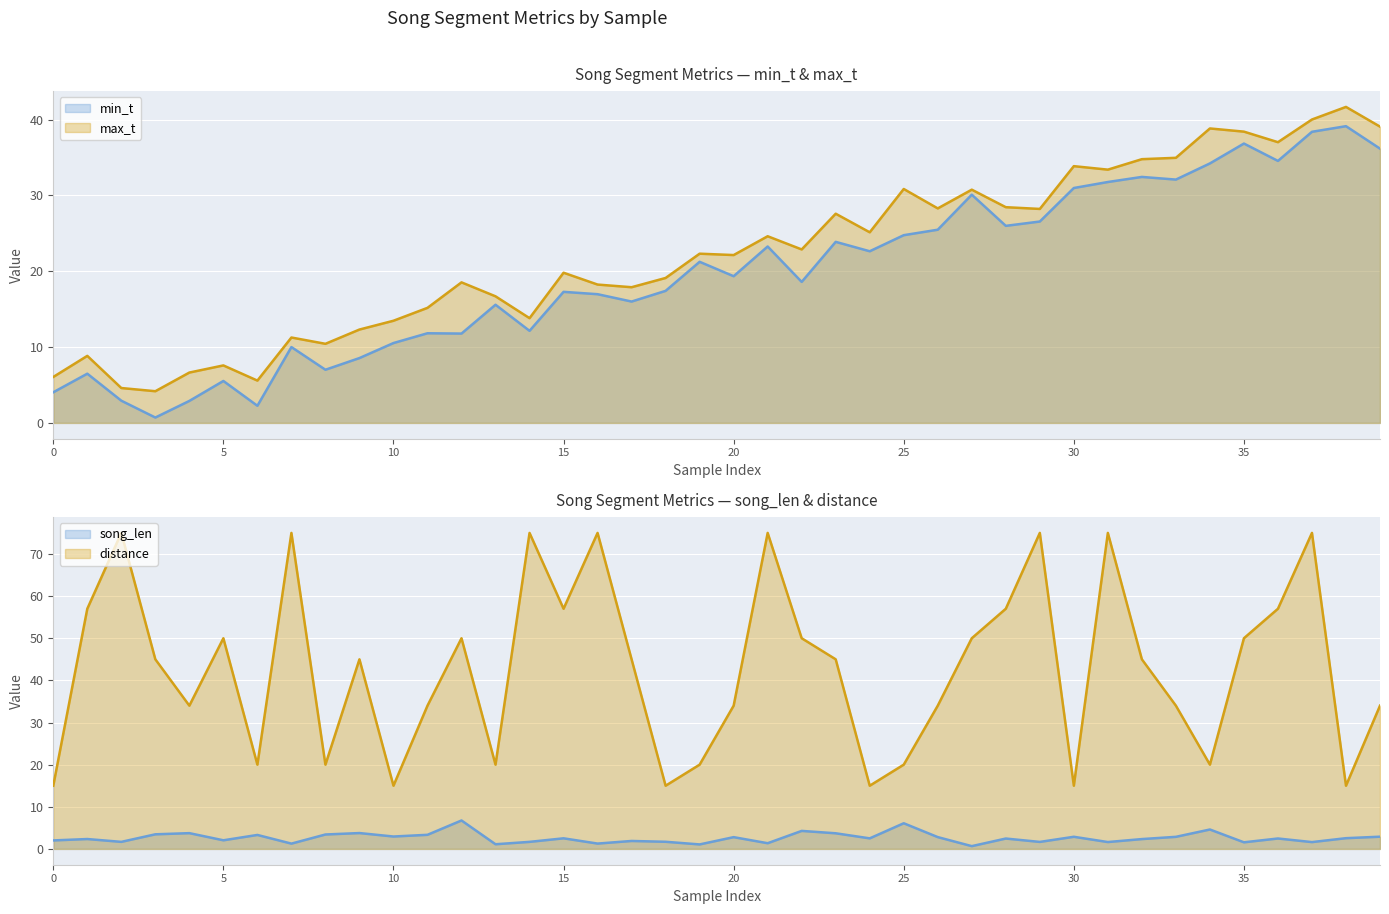

Where do distance (line) and max_t (line) first cross each other?

17 and 18